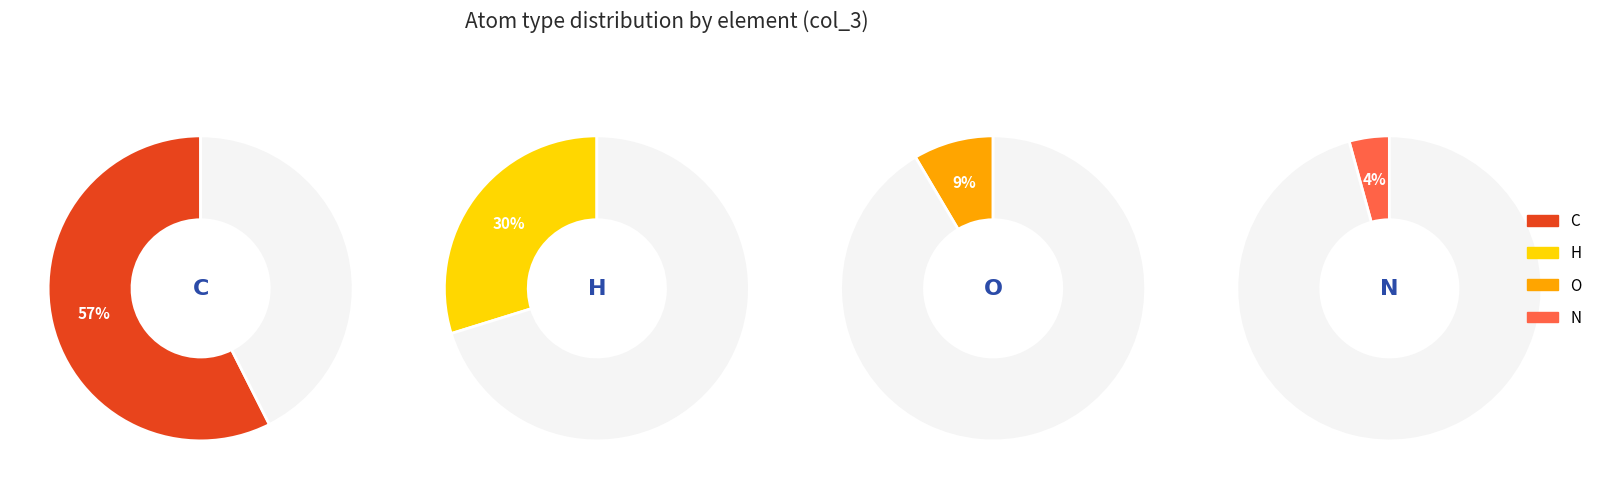

What is the smallest slice in the pie chart?

N